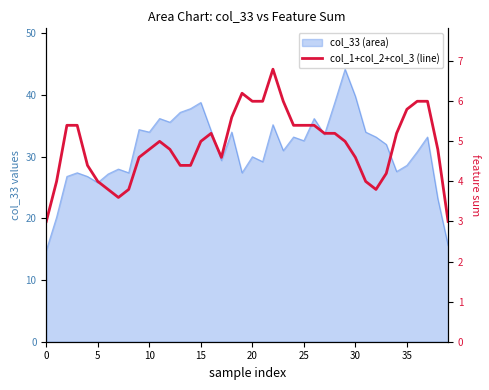

What is the average value?

4.9